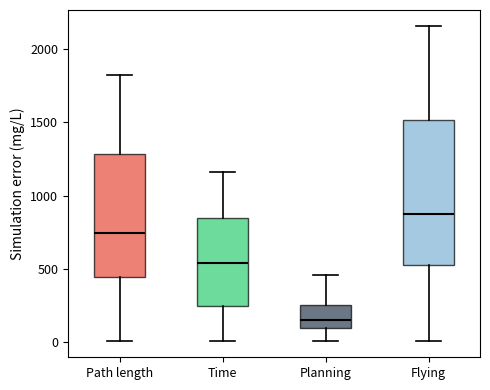

Reading left to right, read every box against the y-axis: the position of its median line, the range the box covers, and the ends of its whiskers. The values are not printed on the chart, so give them approximately, as read against the axis.

Path length: median 750, box 450 to 1300, whiskers 0 to 1800
Time: median 550, box 250 to 850, whiskers 0 to 1150
Planning: median 150, box 100 to 250, whiskers 0 to 450
Flying: median 900, box 500 to 1500, whiskers 0 to 2150